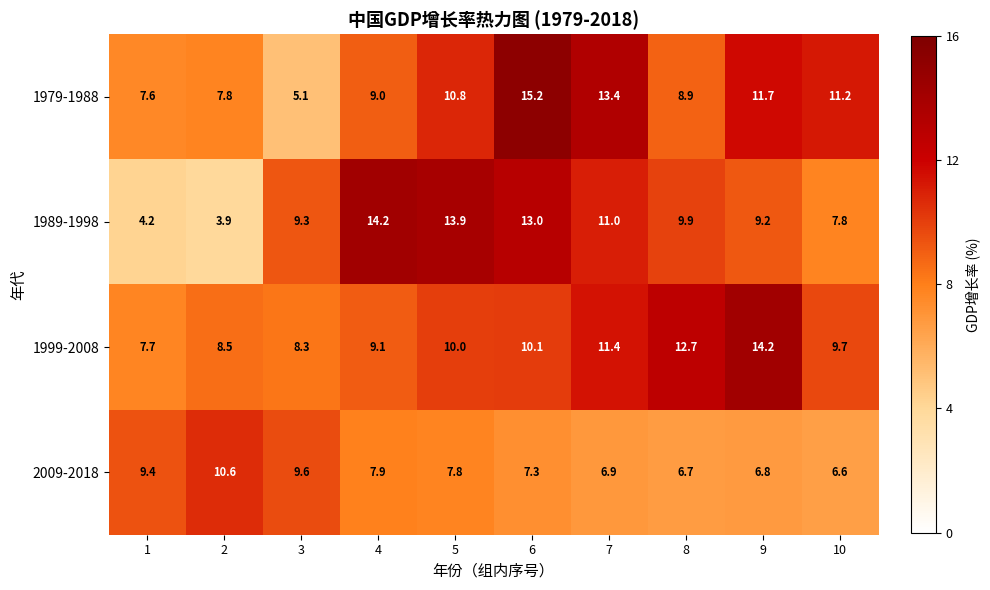

True or false: 1979-1988 has a value of 7.6 at 1.

True